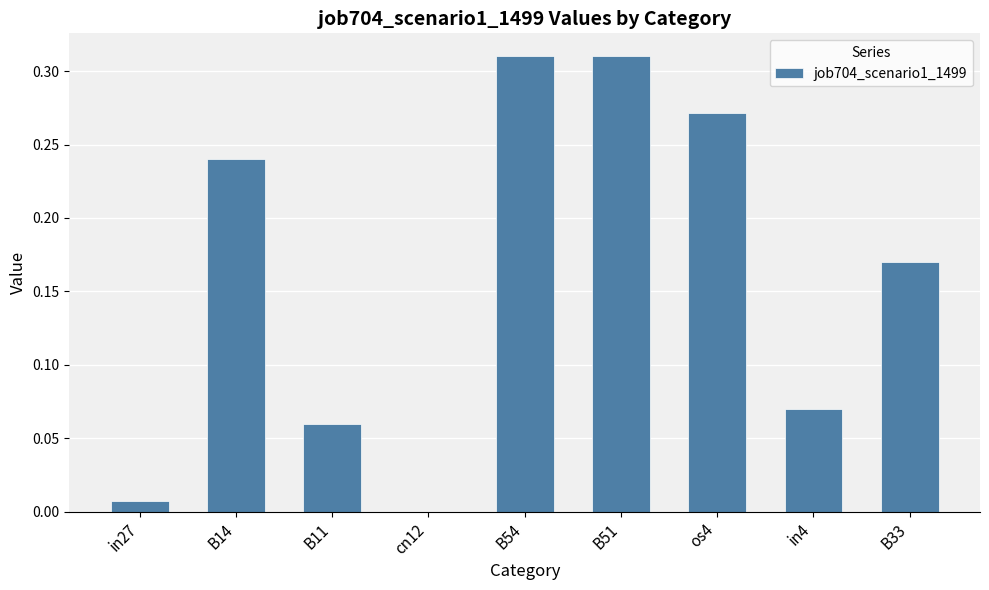

What is the change in value from B14 to cn12?

-0.2